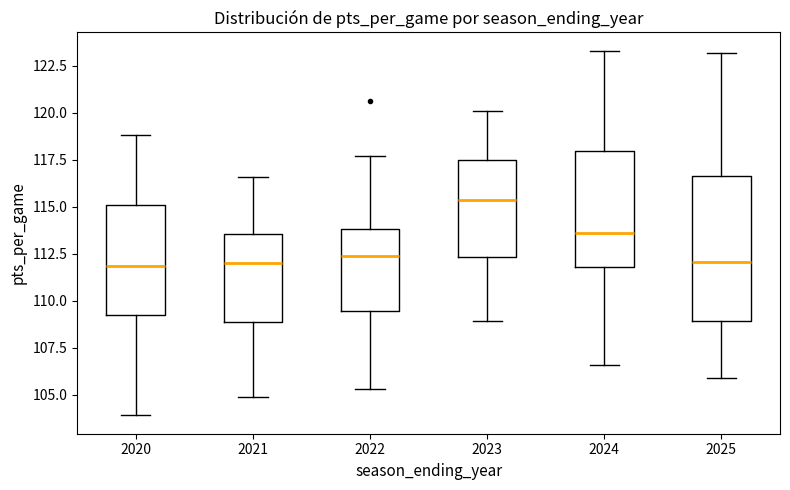

Reading left to right, read every box against the y-axis: the position of its median line, the range the box covers, and the ends of its whiskers. The values are not printed on the chart, so give them approximately, as read against the axis.

2020: median 112.0, box 109.5 to 115.0, whiskers 104.0 to 119.0
2021: median 112.0, box 109.0 to 113.5, whiskers 105.0 to 116.5
2022: median 112.5, box 109.5 to 114.0, whiskers 105.5 to 117.5
2023: median 115.5, box 112.5 to 117.5, whiskers 109.0 to 120.0
2024: median 113.5, box 112.0 to 118.0, whiskers 106.5 to 123.5
2025: median 112.0, box 109.0 to 116.5, whiskers 106.0 to 123.0